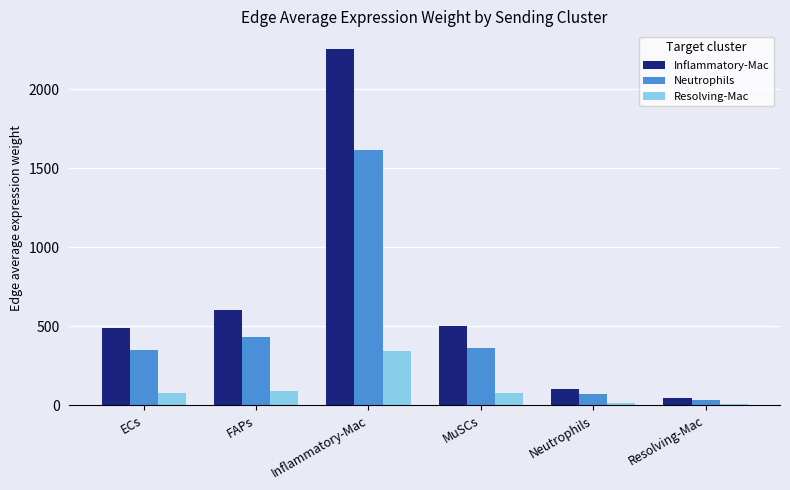

Is it true that Resolving-Mac equals 77.4 at MuSCs?

True